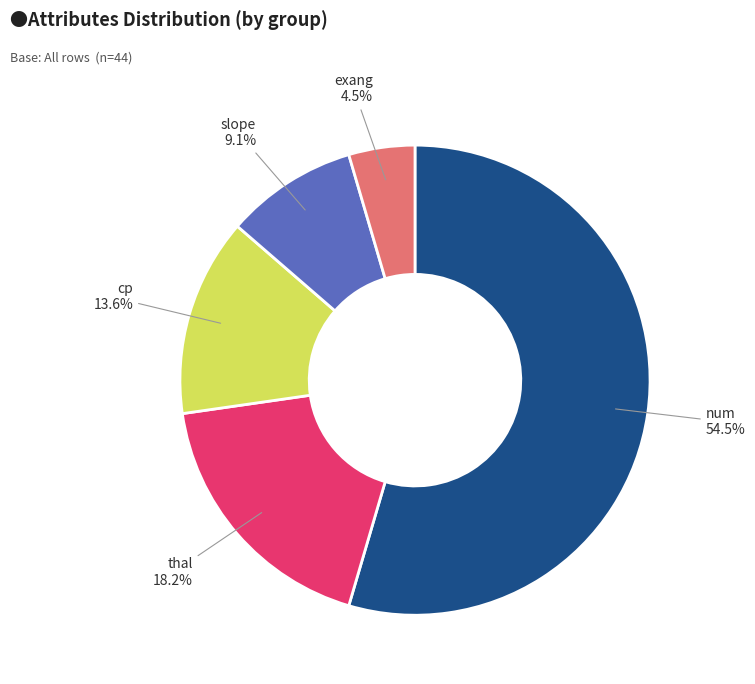

Does any single category account for the majority?

Yes